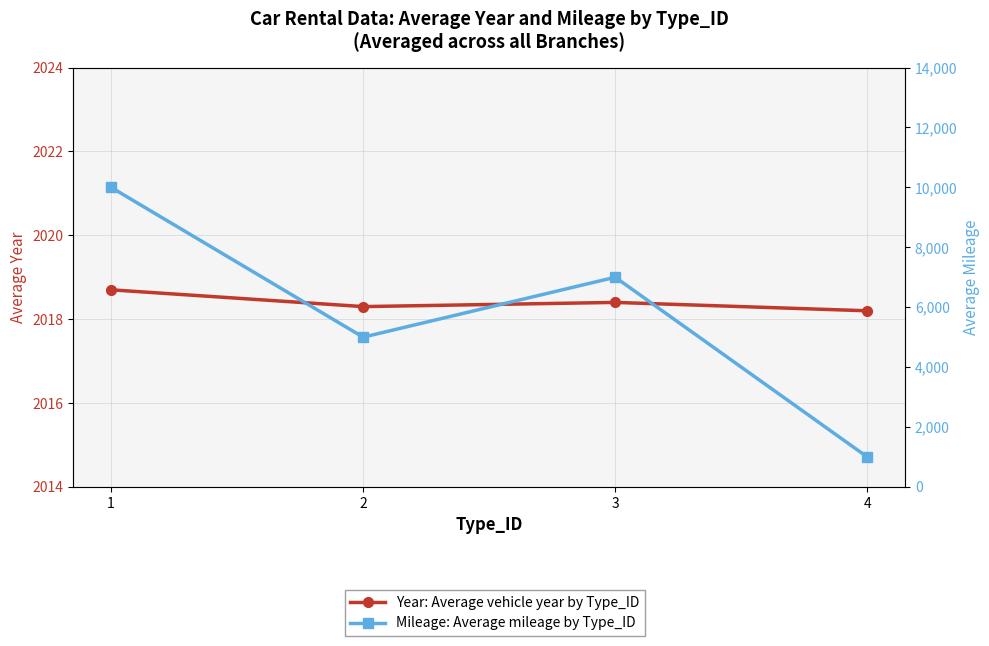

Which series ends up on top after the final intersection of Mileage and Year?

Year